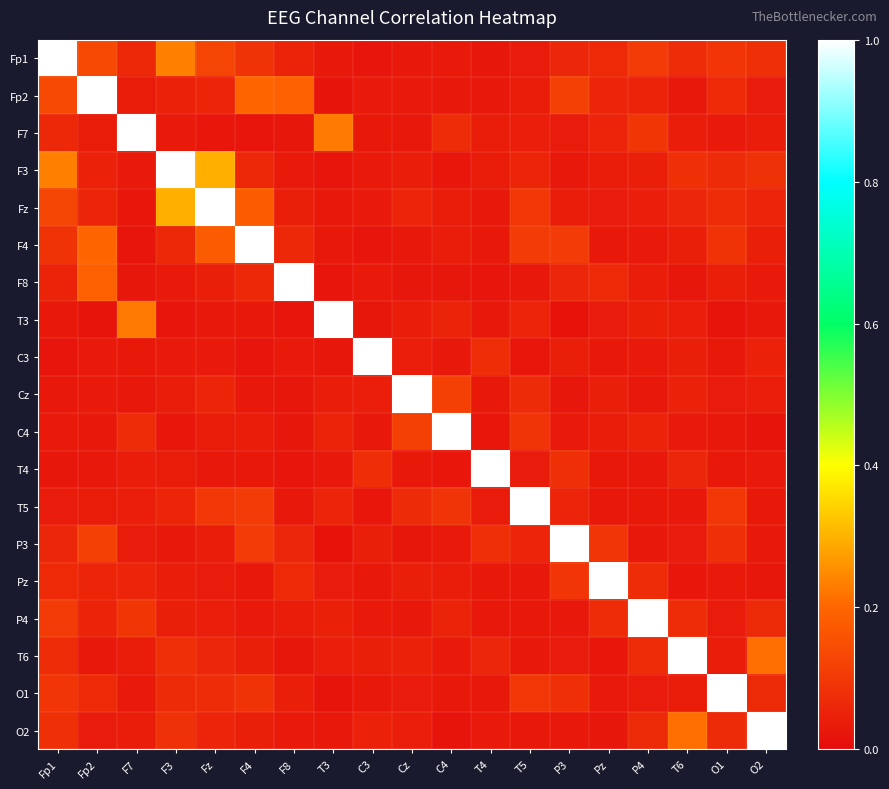

What is the greatest value displayed?

1.0